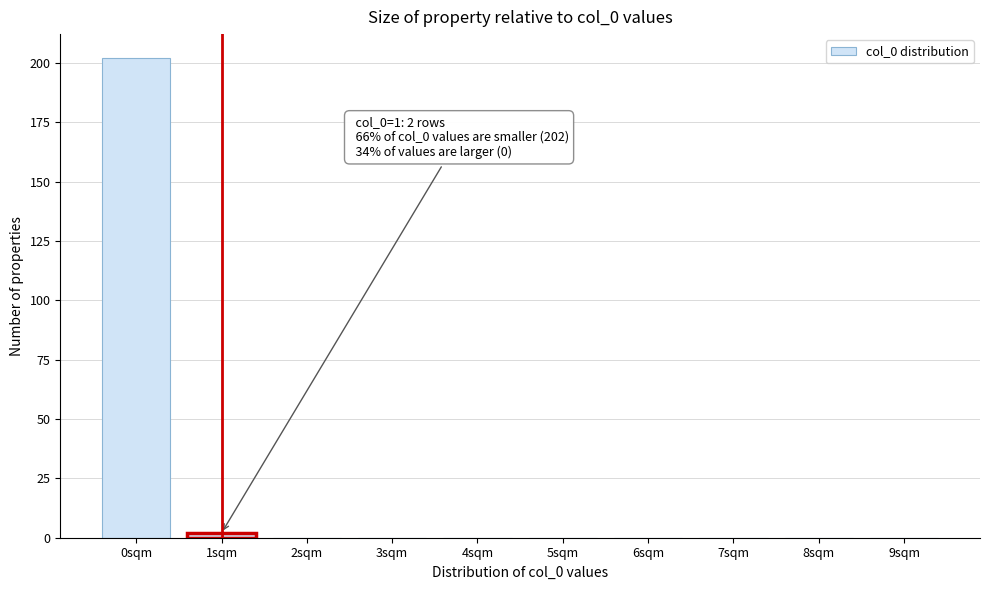

Reading left to right, what are all the values shown in this chart?

0sqm=202	1sqm=2	2sqm=0	3sqm=0	4sqm=0	5sqm=0	6sqm=0	7sqm=0	8sqm=0	9sqm=0